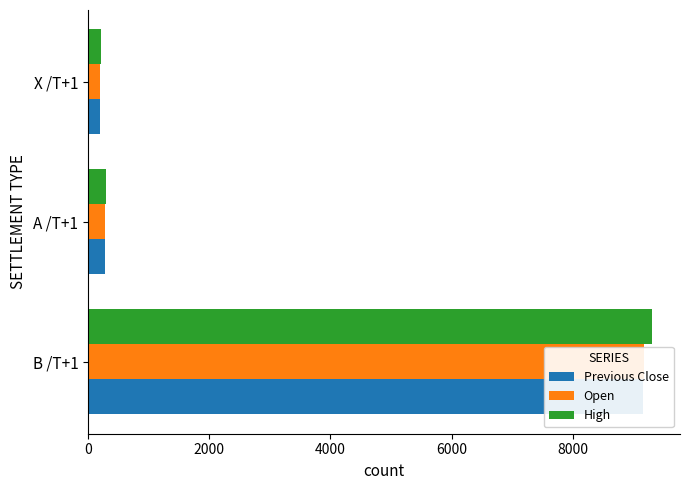

Reading left to right, transcribe all the data shown in this chart.

Previous Close: 9156.6	285.9	203.9
Open: 9175.0	287.4	205.0
High: 9304.1	294.8	212.0